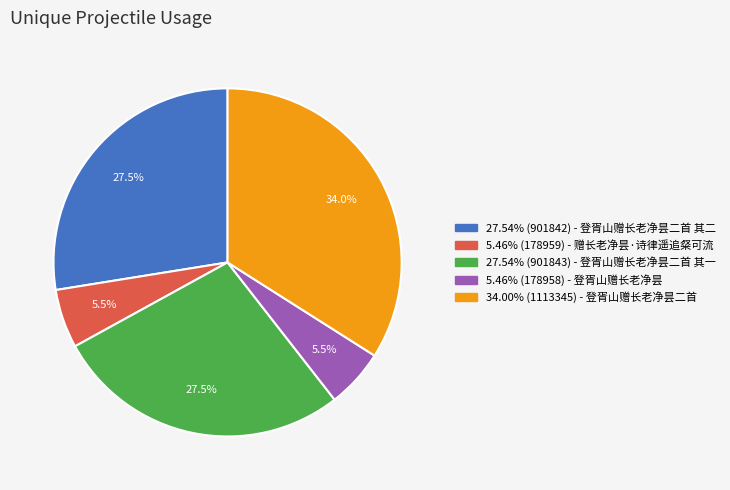

Does any single category account for the majority?

No